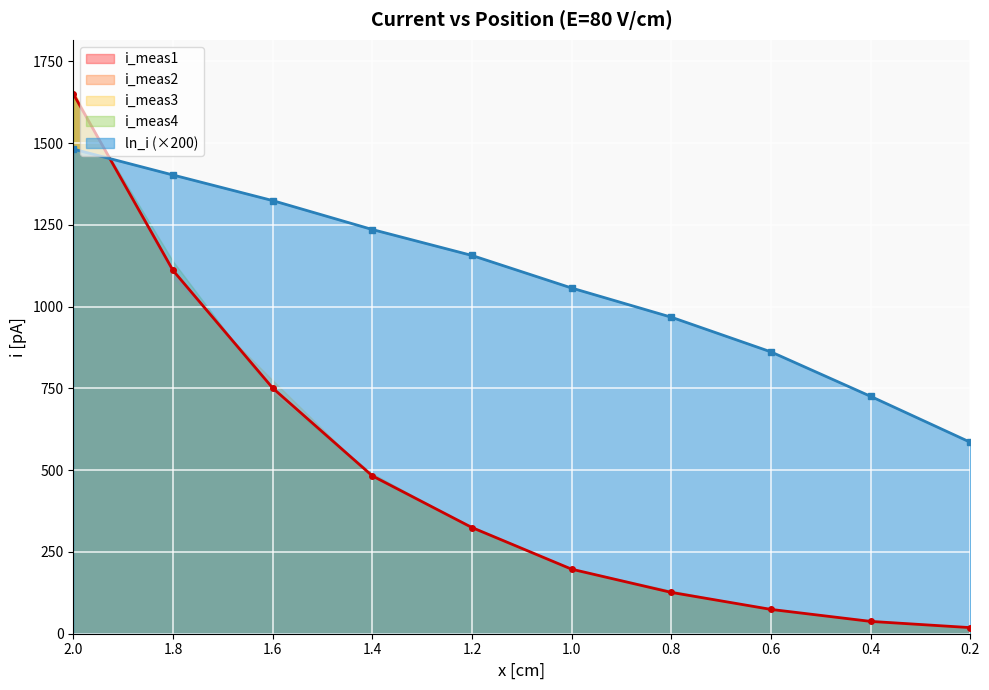

Is the value of i_meas3 at 0.8 greater than the value of i_meas2 at 1.0?

No